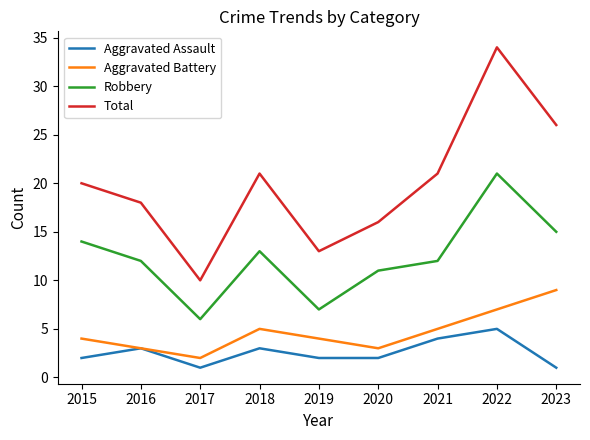

Which series changed the most between 2015 and 2017?

Total